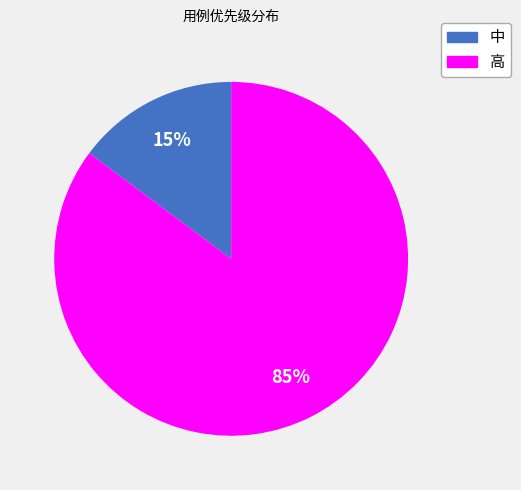

What percentage is the 高 slice, to the nearest percent?

85%